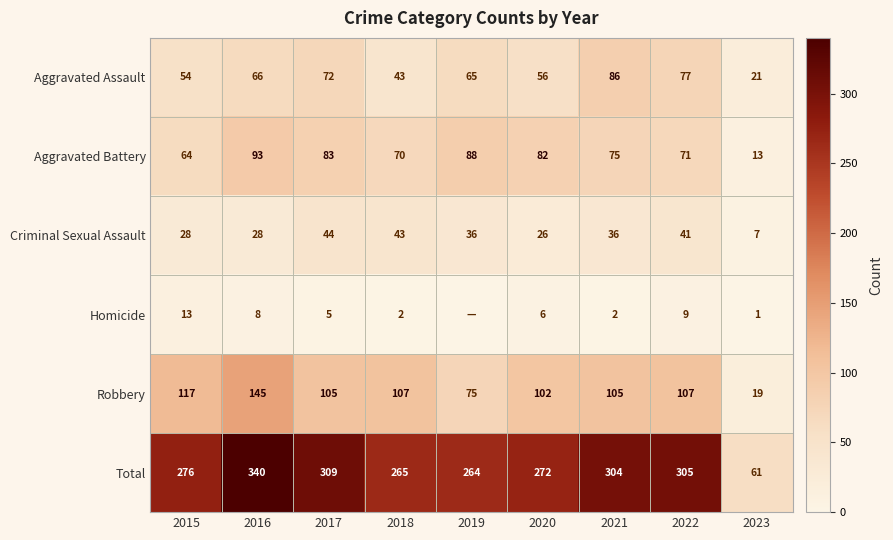

The Homicide series shows 6 at 2020. True or false?

True